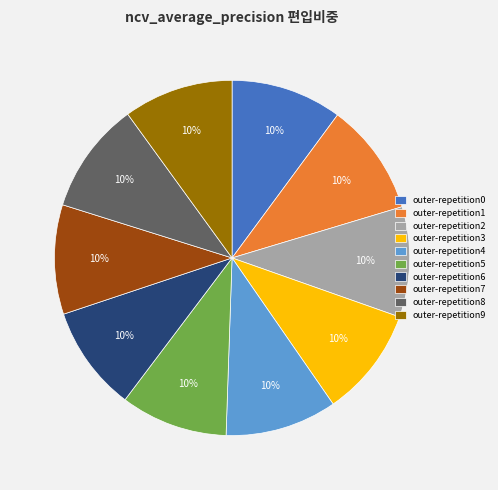

Count the number of slices in the pie.

10